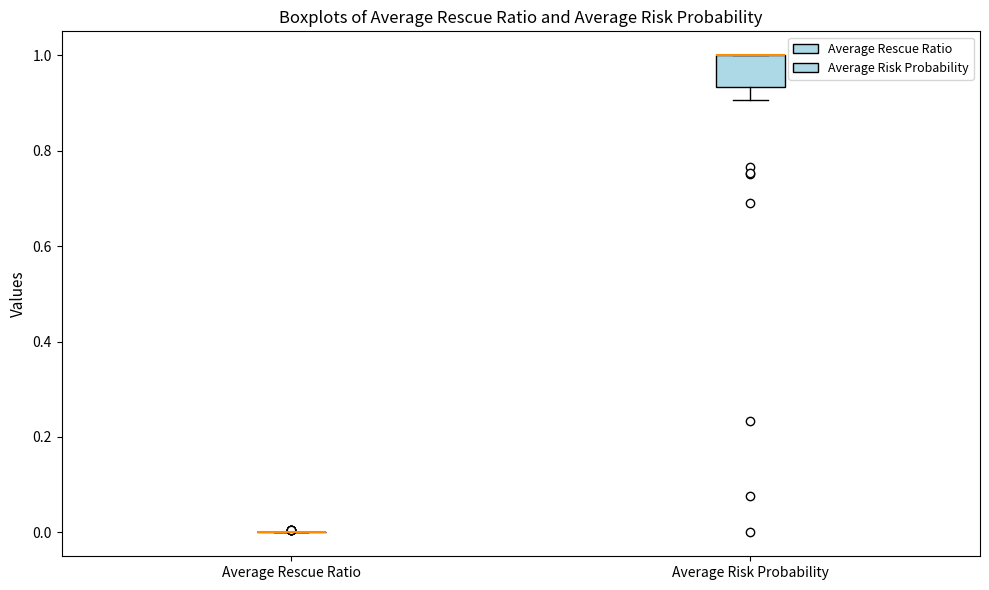

Reading left to right, transcribe this box plot: for each box, give where its median line is, the range the box spans, and where its two whiskers end, as read against the y-axis. The values are not printed on the chart, so give them approximately, as read against the axis.

Average Rescue Ratio: box collapsed to a line at 0.00, whiskers 0.00 to 0.00
Average Risk Probability: median 1.00 (drawn on the box's upper edge), box 0.94 to 1.00, whiskers 0.90 to 1.00